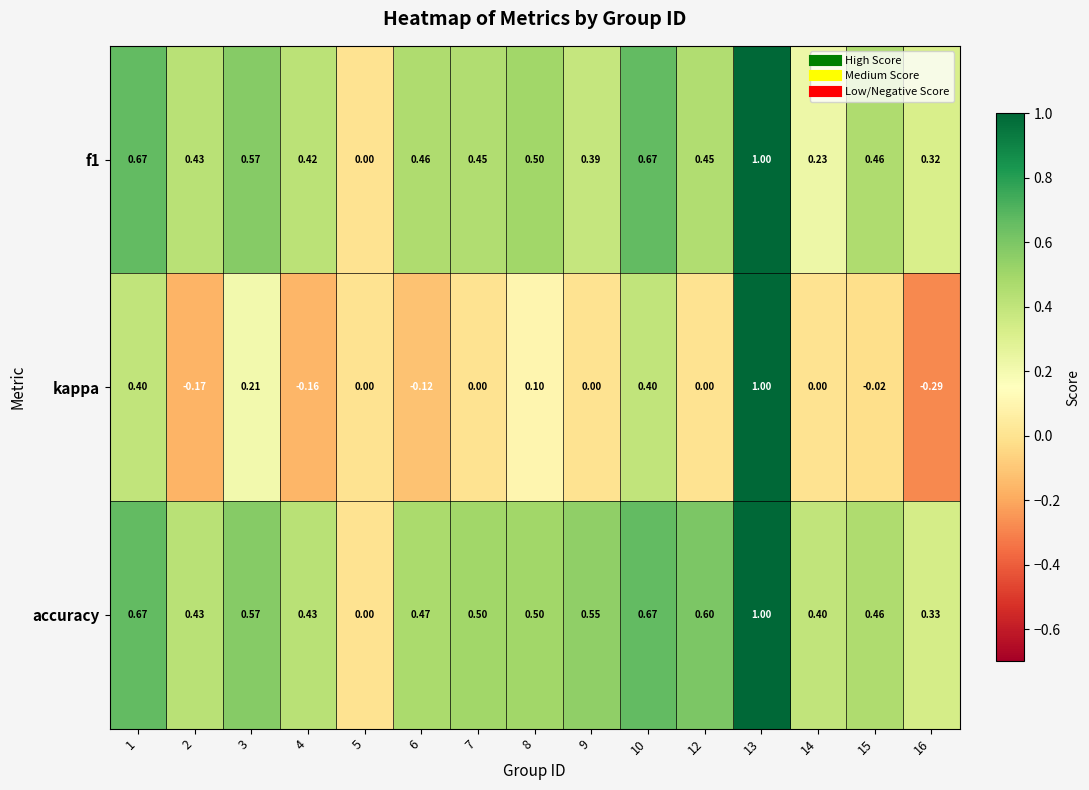

Between 3 and 6, which series saw the biggest shift?

kappa